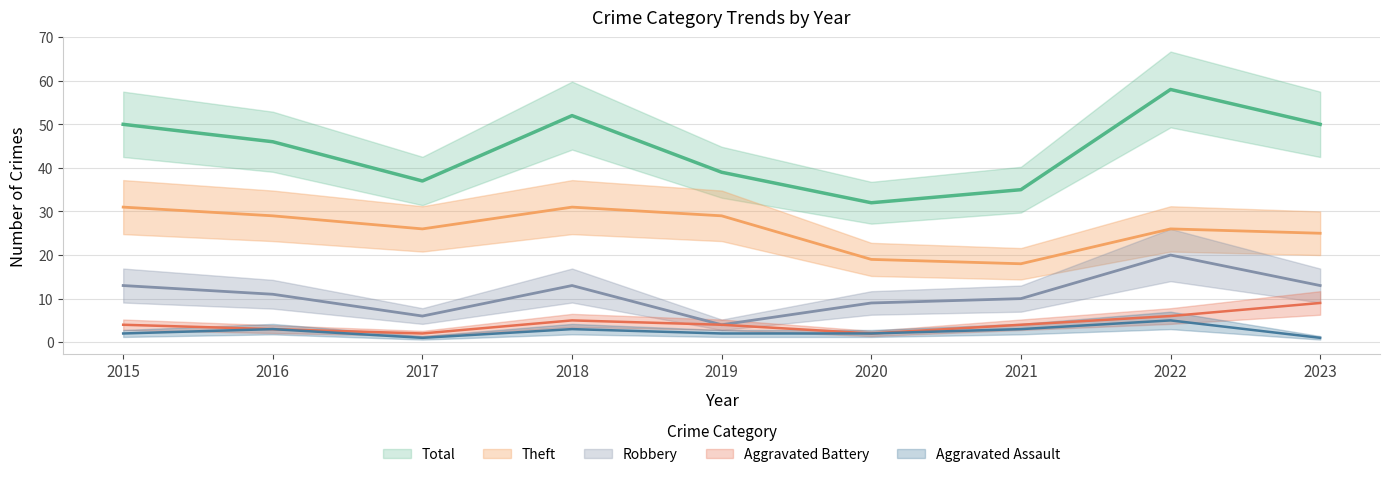

Which category has the highest value across all series?

2022